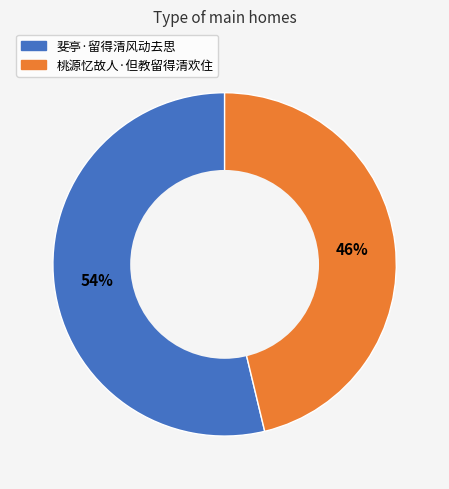

How many segments does this pie chart have?

2